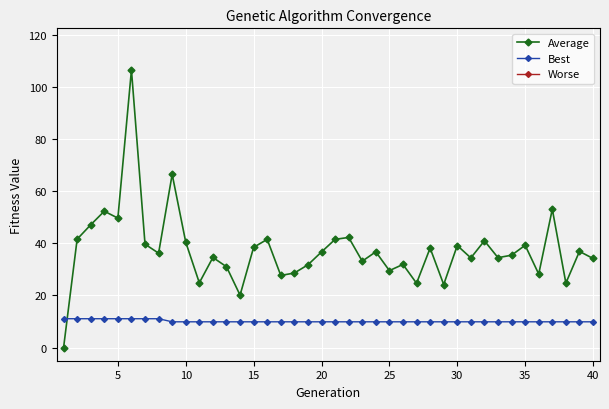

Which series ends up on top after the final intersection of Best and Average?

Average